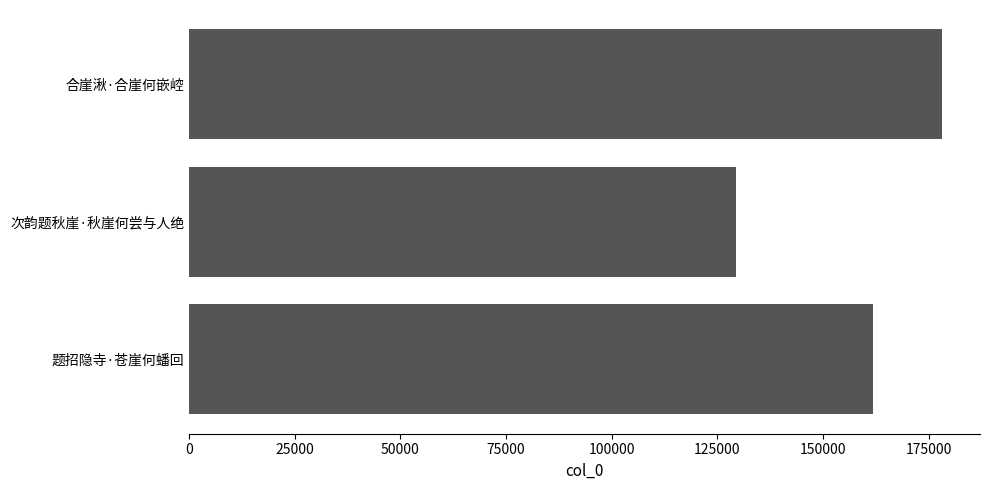

Does the chart contain stacked bars?

No